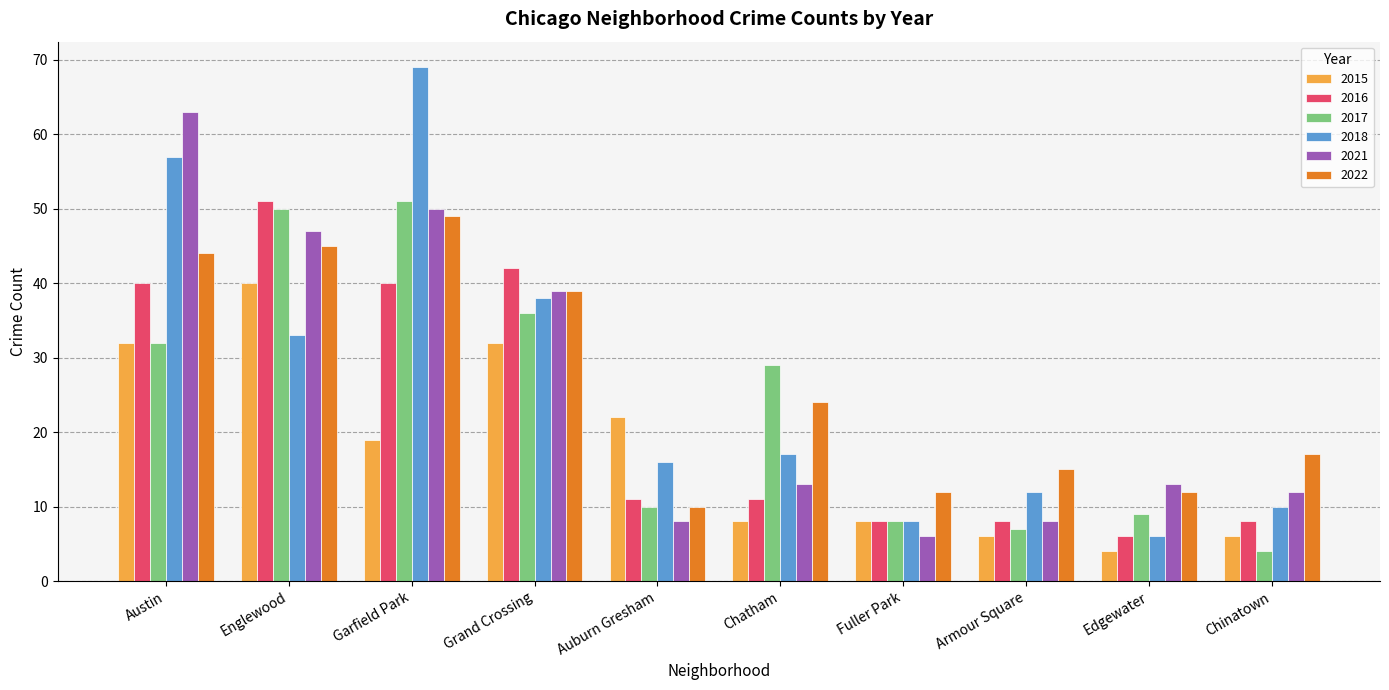

How many categories are shown in the chart?

10